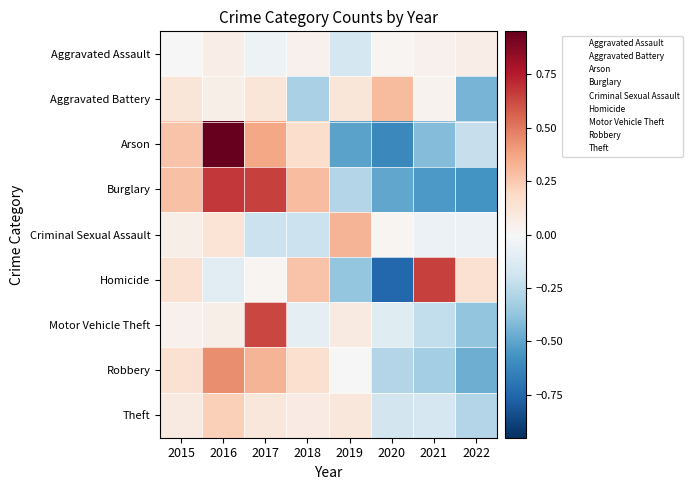

Reading left to right, extract all data points from this chart.

Aggravated Assault: 2015=-0.0	2016=0.1	2017=-0.1	2018=0.0	2019=-0.2	2020=0.0	2021=0.0	2022=0.1
Aggravated Battery: 2015=0.1	2016=0.1	2017=0.1	2018=-0.3	2019=0.1	2020=0.3	2021=0.0	2022=-0.4
Arson: 2015=0.3	2016=1.0	2017=0.4	2018=0.2	2019=-0.5	2020=-0.6	2021=-0.4	2022=-0.2
Burglary: 2015=0.3	2016=0.7	2017=0.7	2018=0.3	2019=-0.3	2020=-0.5	2021=-0.5	2022=-0.6
Criminal Sexual Assault: 2015=0.1	2016=0.1	2017=-0.2	2018=-0.2	2019=0.3	2020=0.0	2021=-0.1	2022=-0.1
Homicide: 2015=0.1	2016=-0.1	2017=0.0	2018=0.3	2019=-0.4	2020=-0.7	2021=0.7	2022=0.1
Motor Vehicle Theft: 2015=0.0	2016=0.1	2017=0.6	2018=-0.1	2019=0.1	2020=-0.1	2021=-0.2	2022=-0.4
Robbery: 2015=0.1	2016=0.4	2017=0.3	2018=0.2	2019=0.0	2020=-0.3	2021=-0.3	2022=-0.5
Theft: 2015=0.1	2016=0.2	2017=0.1	2018=0.1	2019=0.1	2020=-0.2	2021=-0.2	2022=-0.3